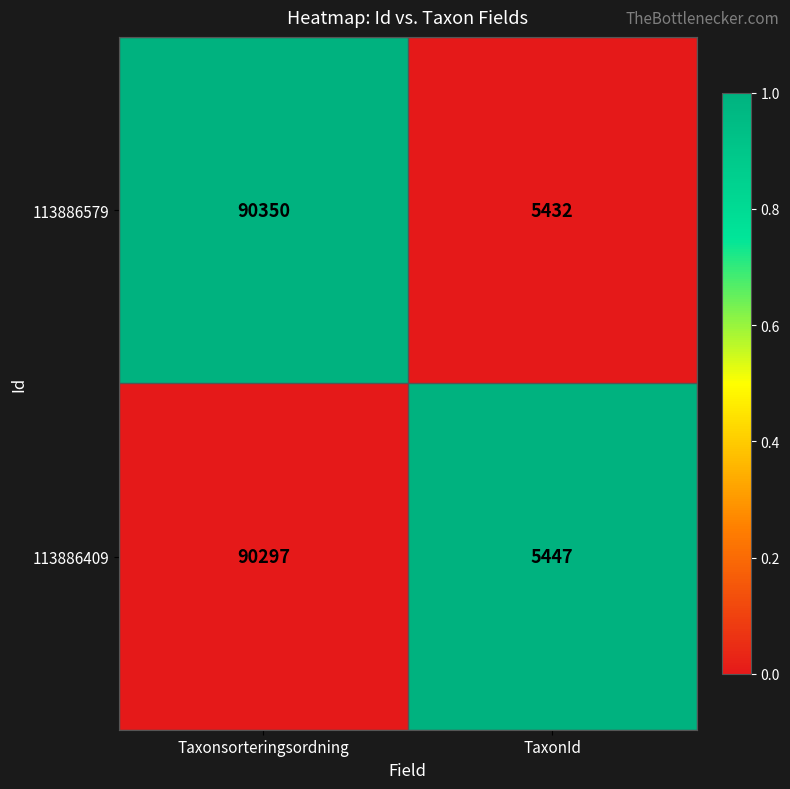

How many data points does each series have?

2